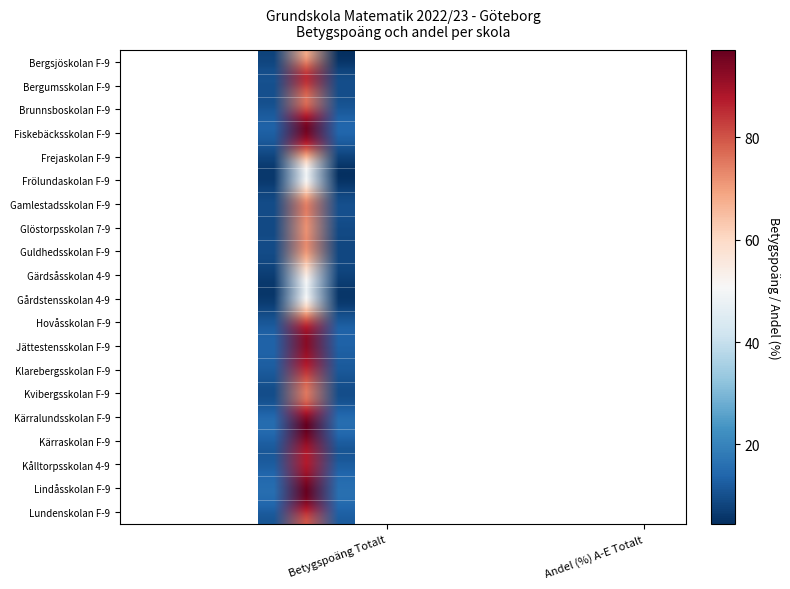

Which series has the widest spread of values?

Fiskebäcksskolan F-9